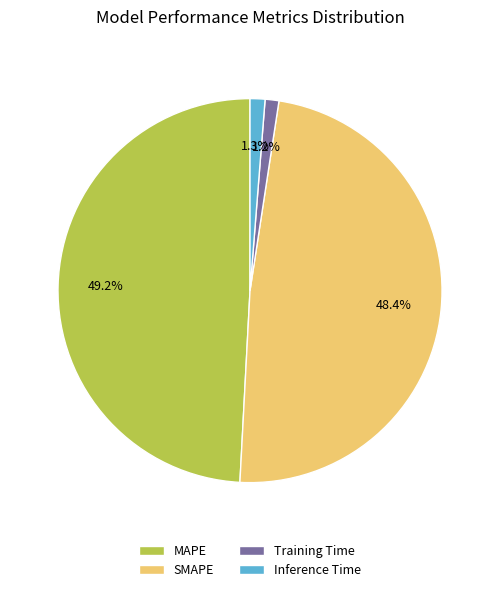

How many slices are in this pie chart?

4